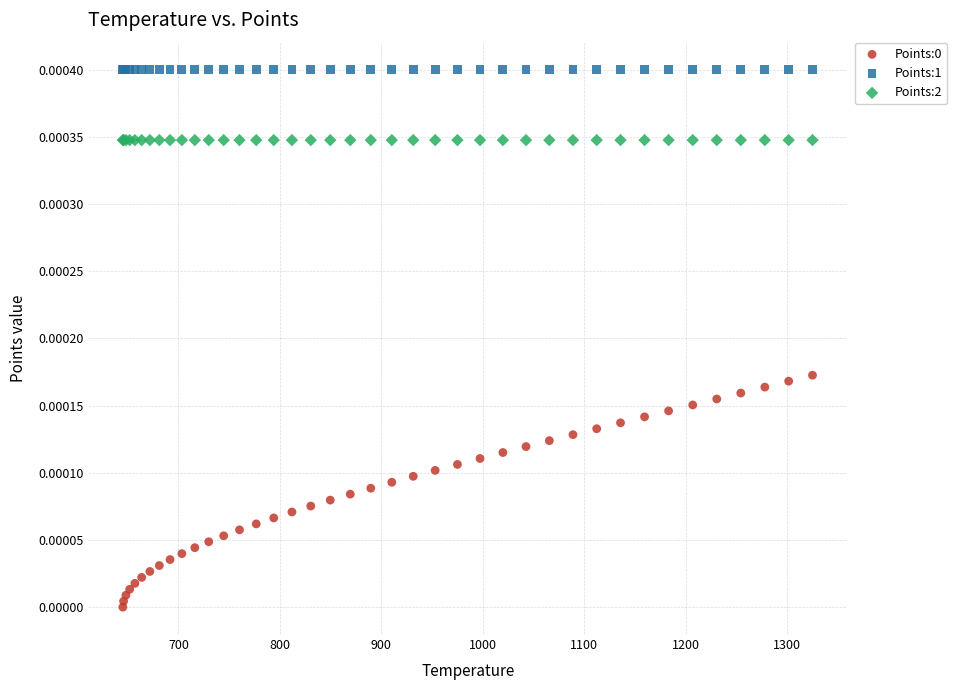

Which series contains the highest Y value?

Points:1